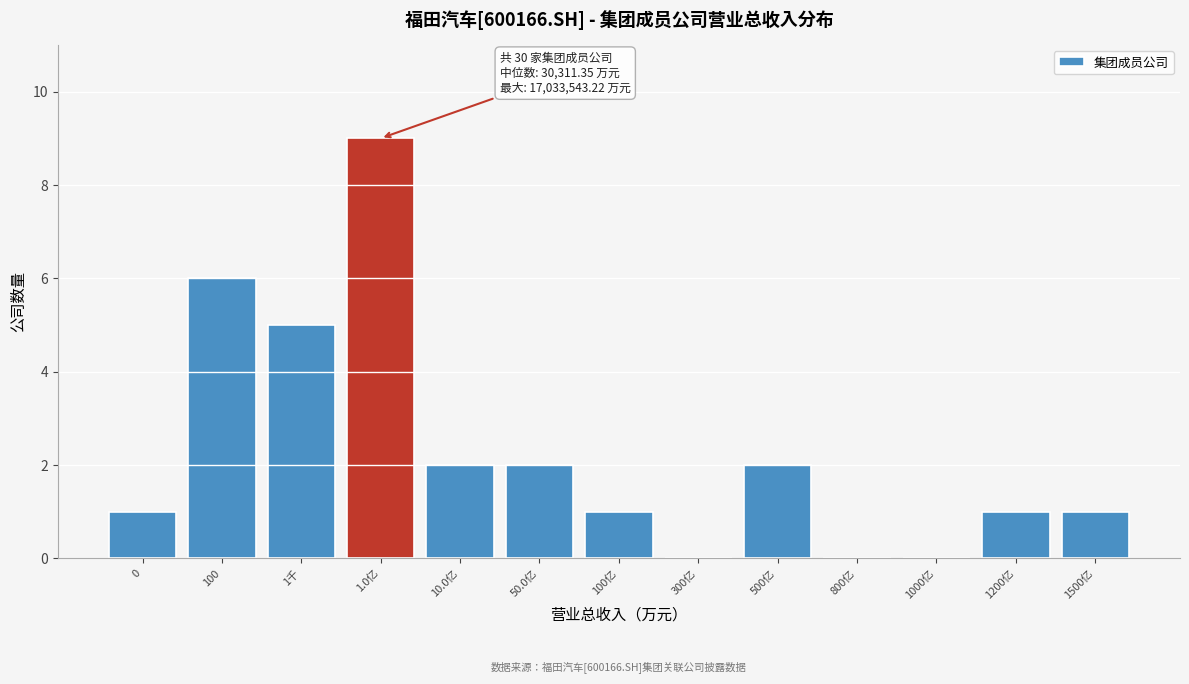

Reading left to right, transcribe all the data shown in this chart.

0=1	100=6	1千=5	1.0亿=9	10.0亿=2	50.0亿=2	100亿=1	300亿=0	500亿=2	800亿=0	1000亿=0	1200亿=1	1500亿=1